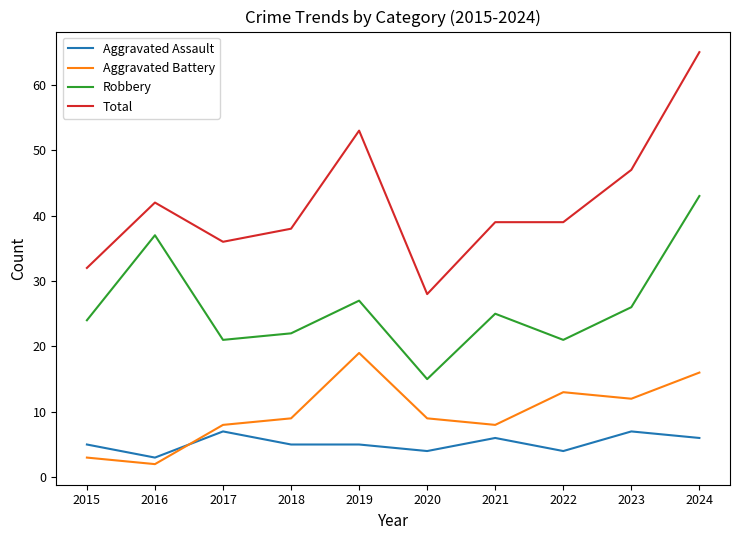

Which series has the largest range (max minus min)?

Total